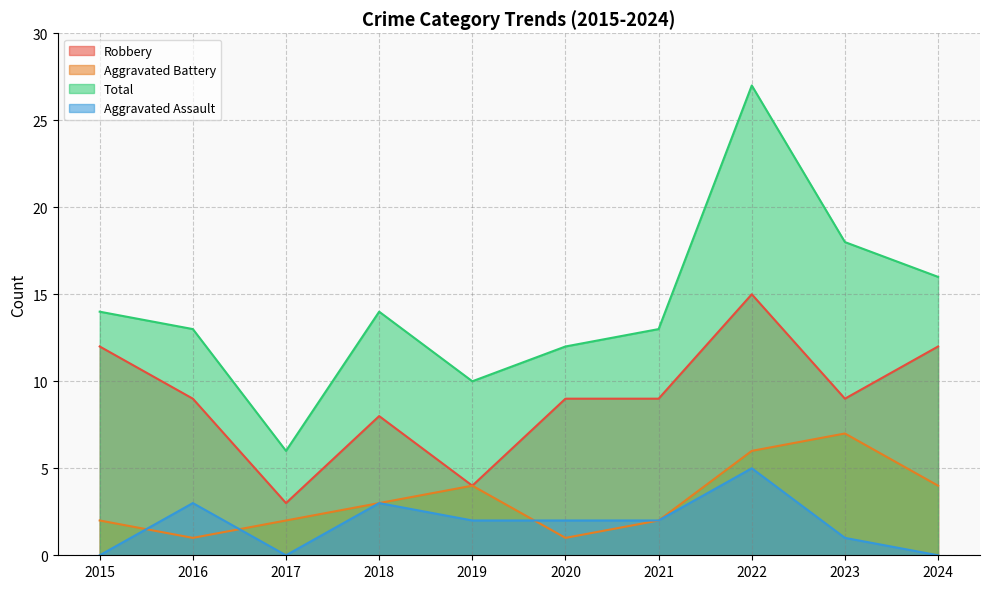

Reading left to right, transcribe all the data shown in this chart.

Robbery: 2015=12	2016=9	2017=3	2018=8	2019=4	2020=9	2021=9	2022=15	2023=9	2024=12
Aggravated Battery: 2015=2	2016=1	2017=2	2018=3	2019=4	2020=1	2021=2	2022=6	2023=7	2024=4
Total: 2015=14	2016=13	2017=6	2018=14	2019=10	2020=12	2021=13	2022=27	2023=18	2024=16
Aggravated Assault: 2015=0	2016=3	2017=0	2018=3	2019=2	2020=2	2021=2	2022=5	2023=1	2024=0